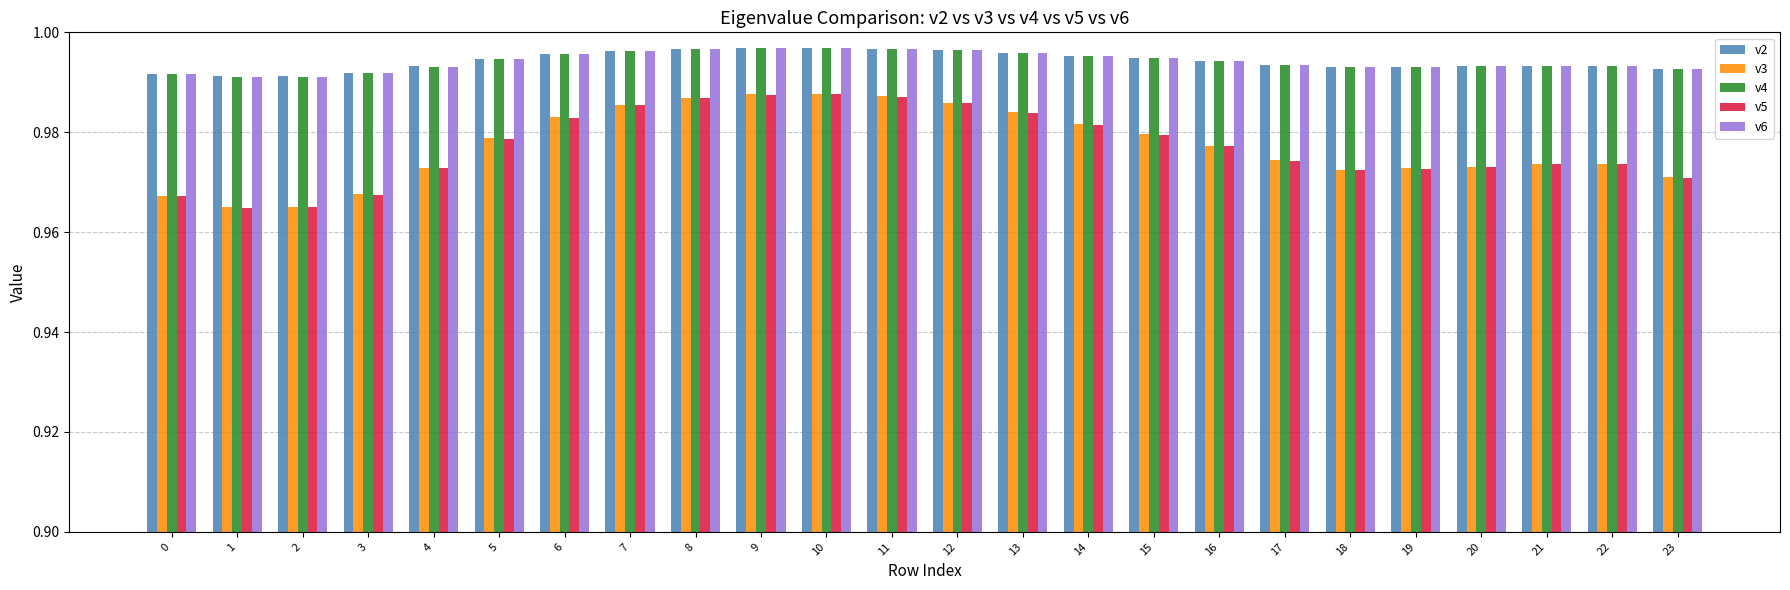

True or false: v4 has a value of 0.6 at 11.

False